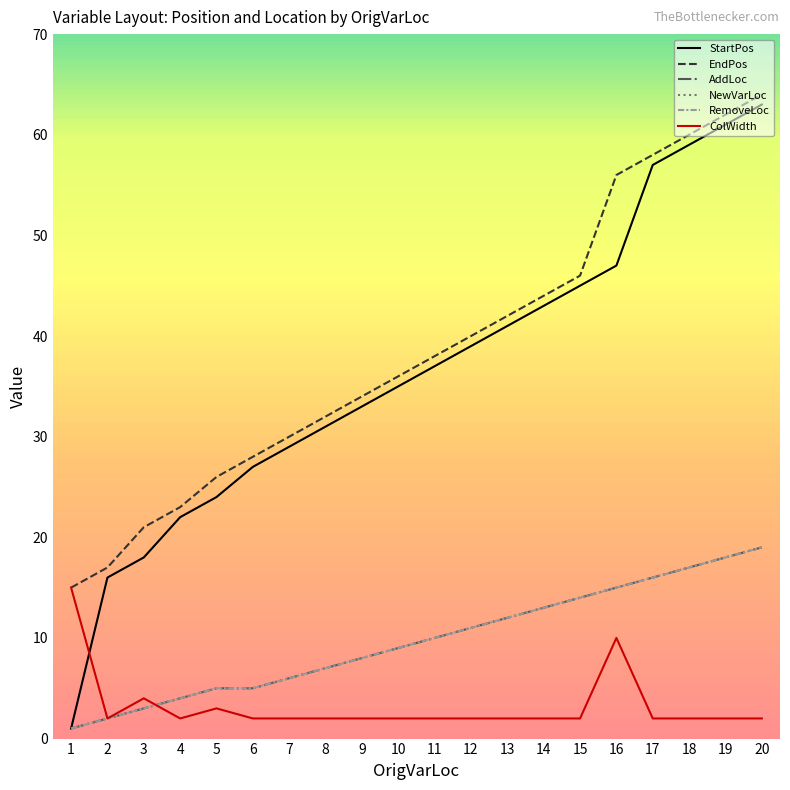

List the series in order of their peak value, highest first.

EndPos, StartPos, AddLoc, NewVarLoc, RemoveLoc, ColWidth